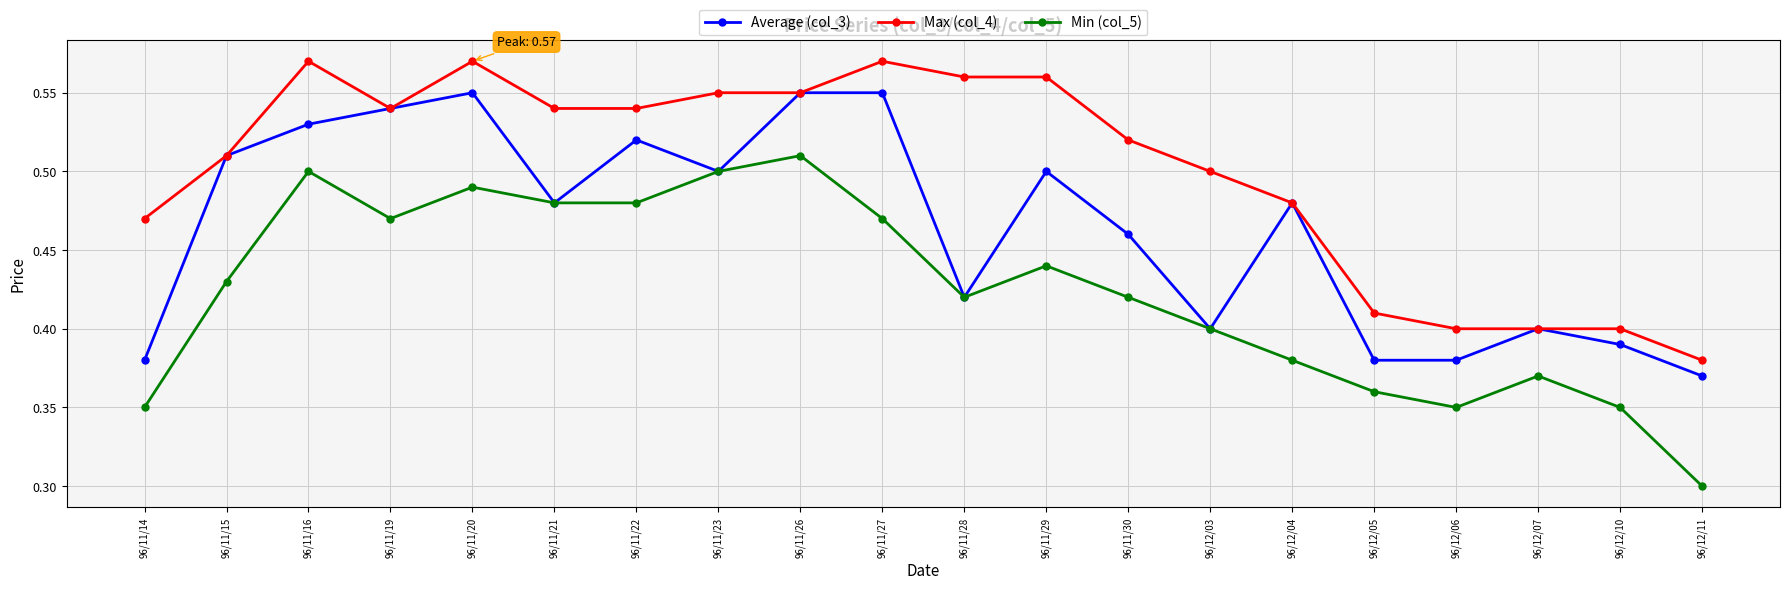

At which label is Min (col_5) closest to 0?

96/12/11